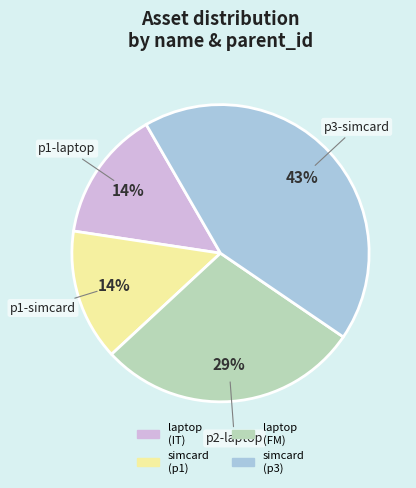

To the nearest percent, what is the average slice percentage?

25%